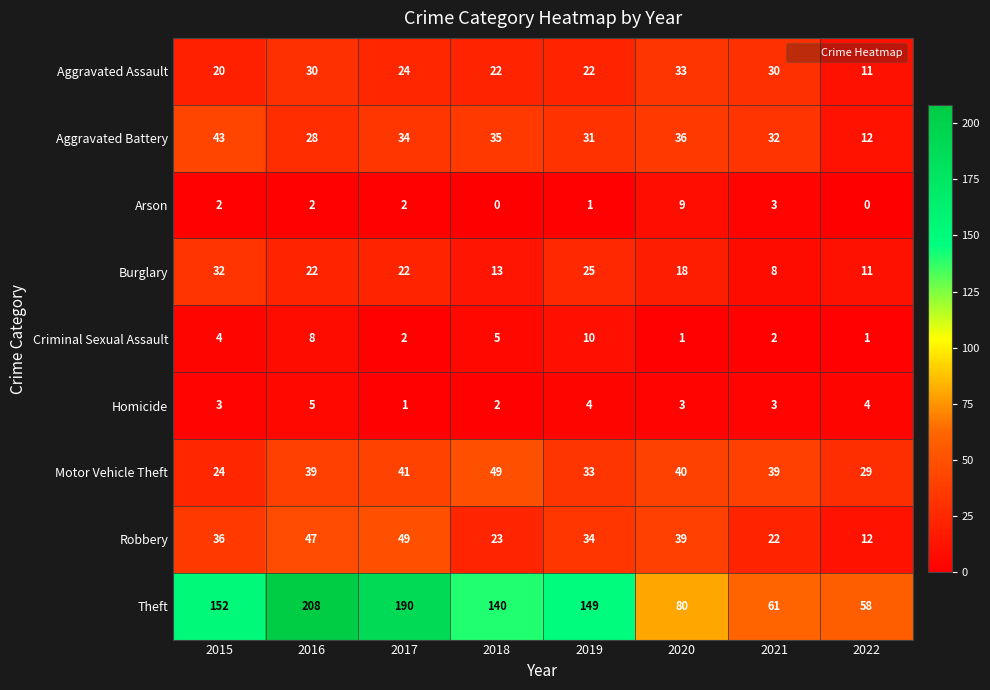

What is the total value across all series at 2019?

309